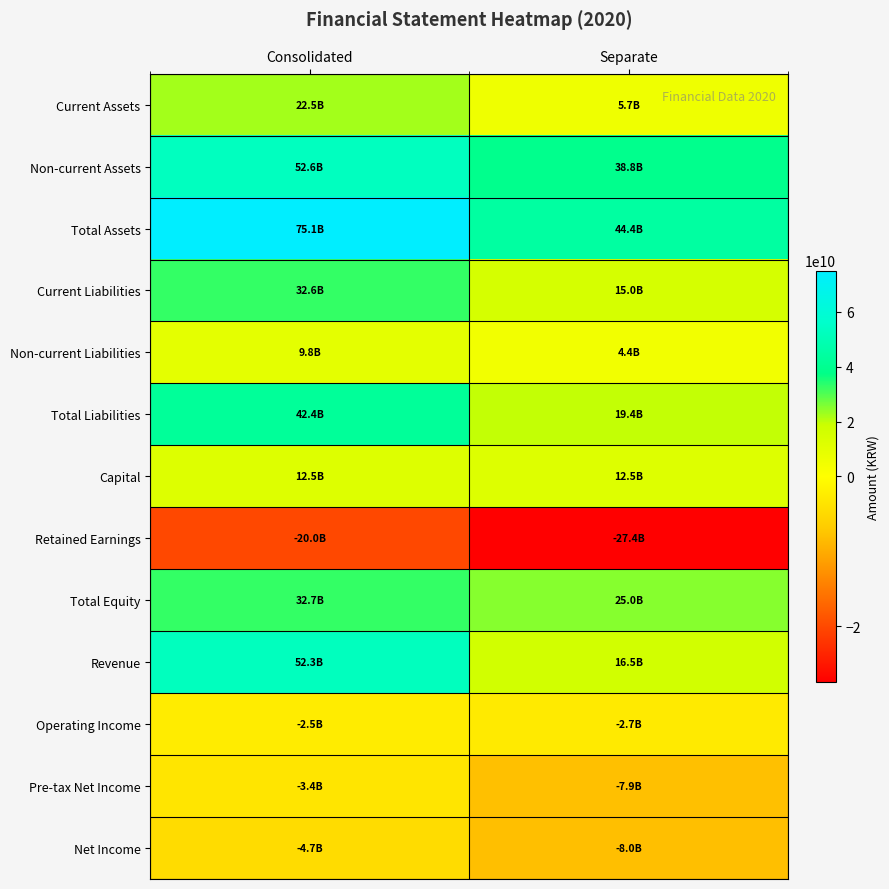

At Separate, list the series in order from largest to smallest.

Total Assets, Non-current Assets, Total Equity, Total Liabilities, Revenue, Current Liabilities, Capital, Current Assets, Non-current Liabilities, Operating Income, Pre-tax Net Income, Net Income, Retained Earnings